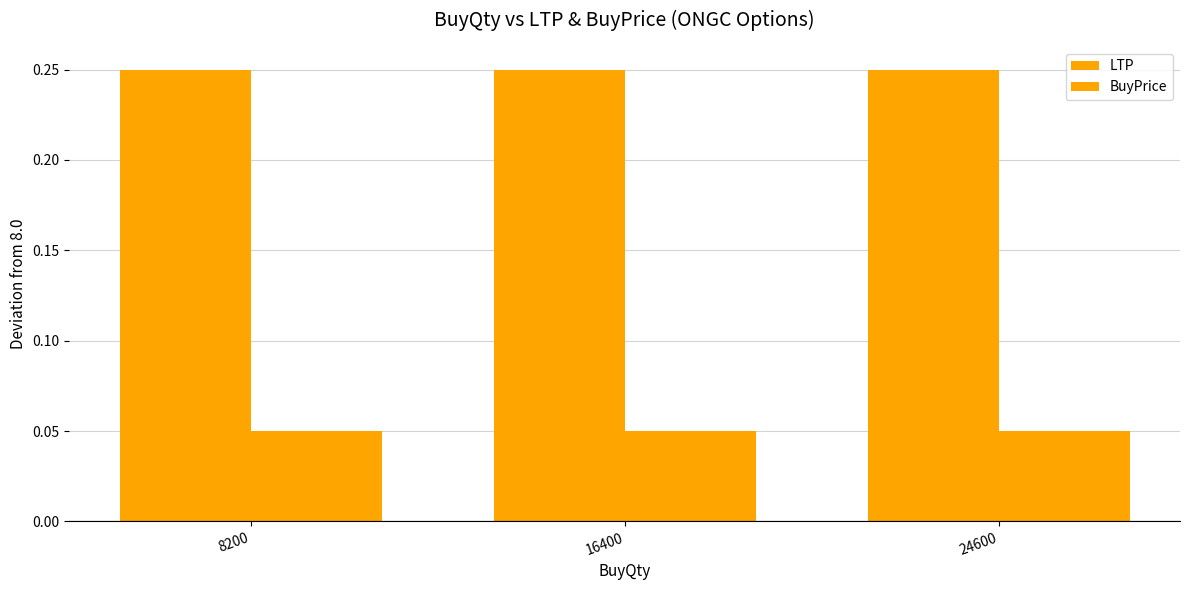

Does the chart contain stacked bars?

No